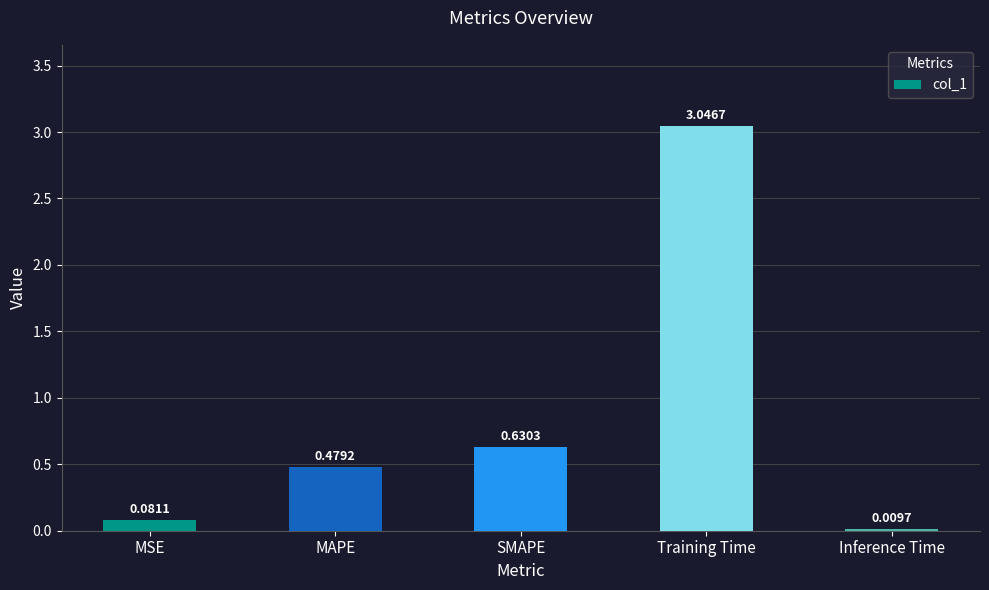

What is the sum of the values at SMAPE and MAPE?

1.1